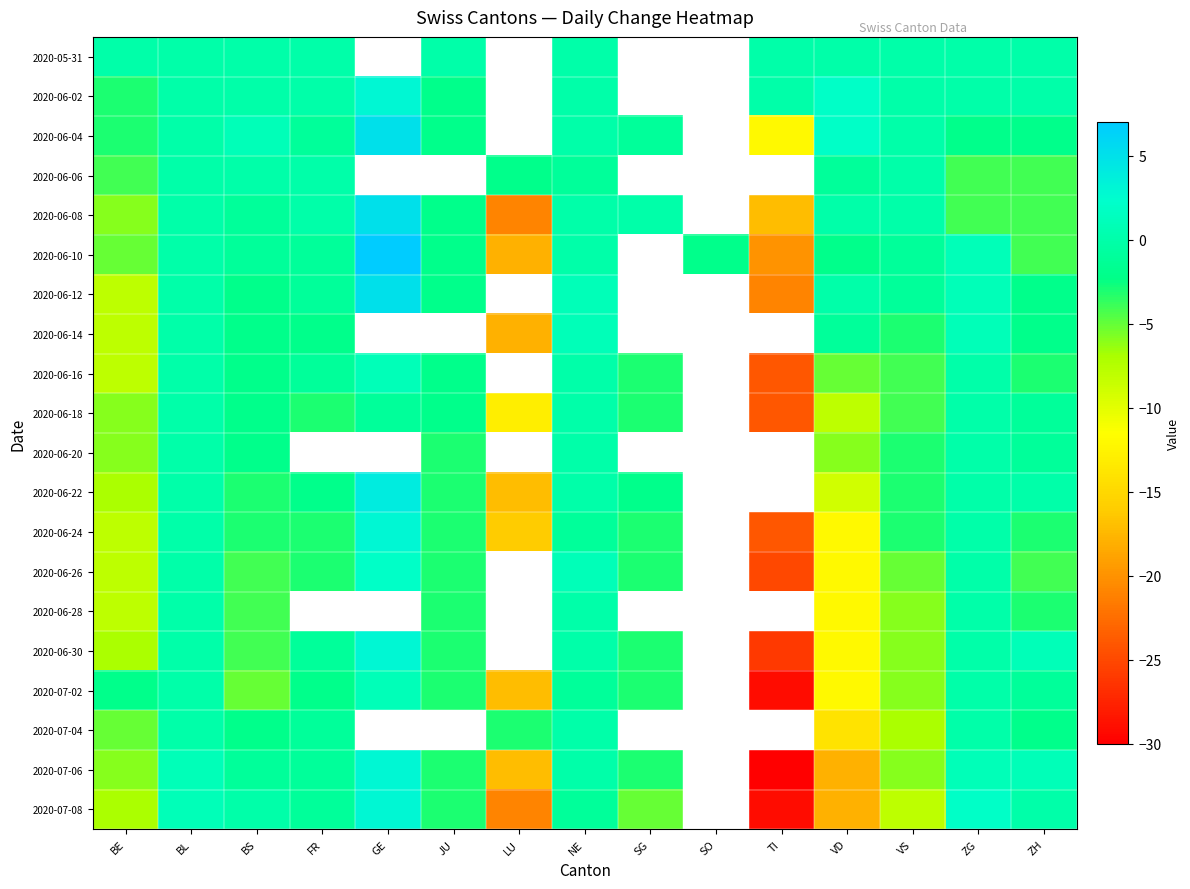

Which has a higher value, BE or NE?

BE